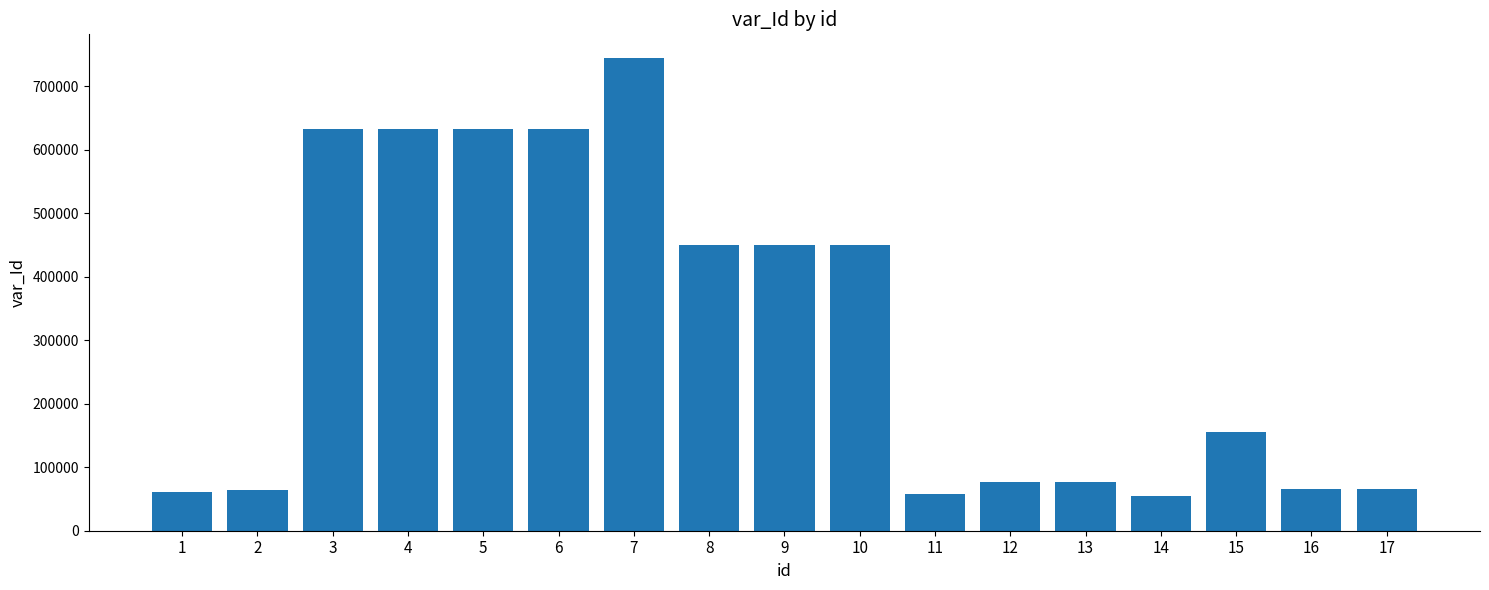

What is the average value?

312198